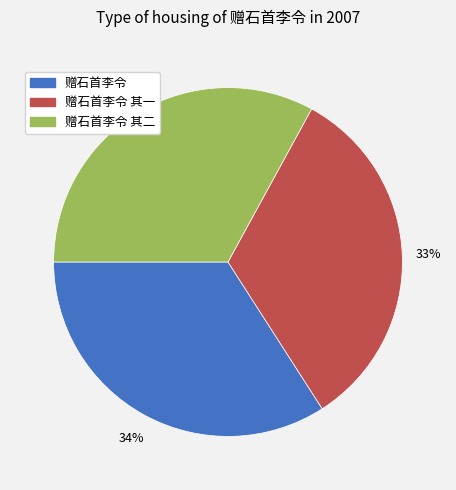

Is the sum of 赠石首李令 其二 and 赠石首李令 greater than half?

Yes